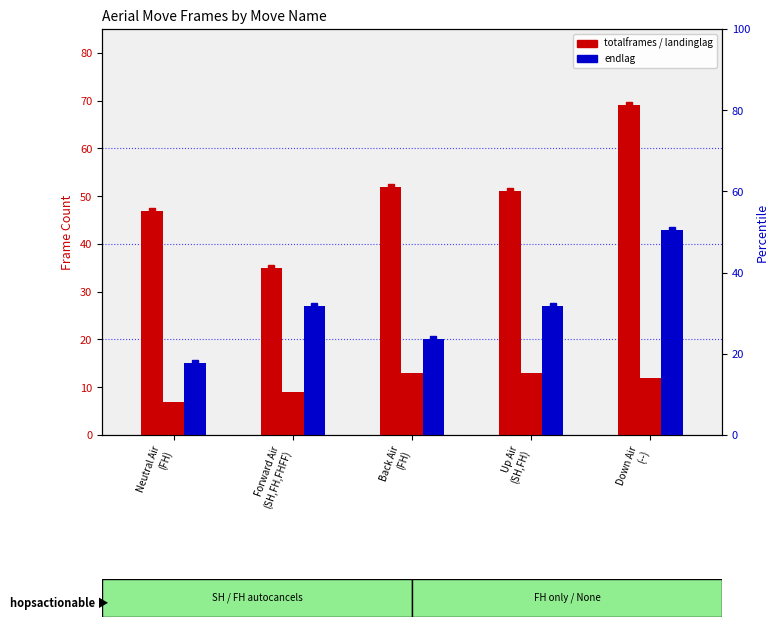

Rank the categories by endlag value from highest to lowest.

Down Air
(--), Forward Air
(SH,FH,FHFF), Up Air
(SH,FH), Back Air
(FH), Neutral Air
(FH)